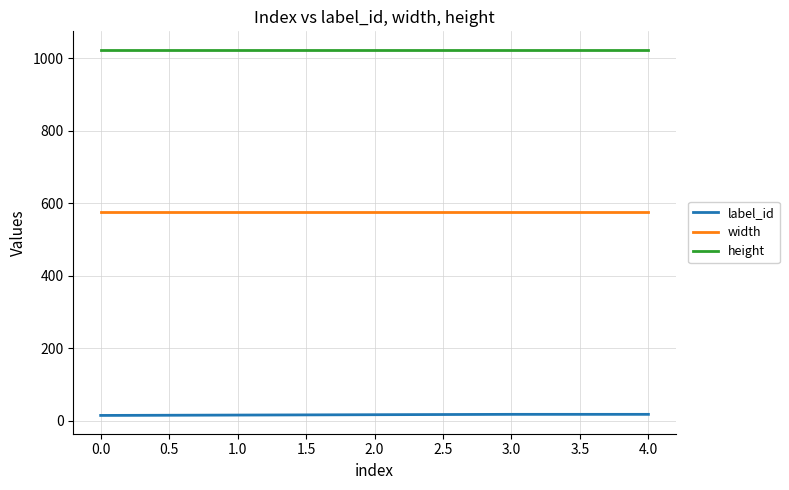

Rank the series by their maximum value, from highest to lowest.

height, width, label_id